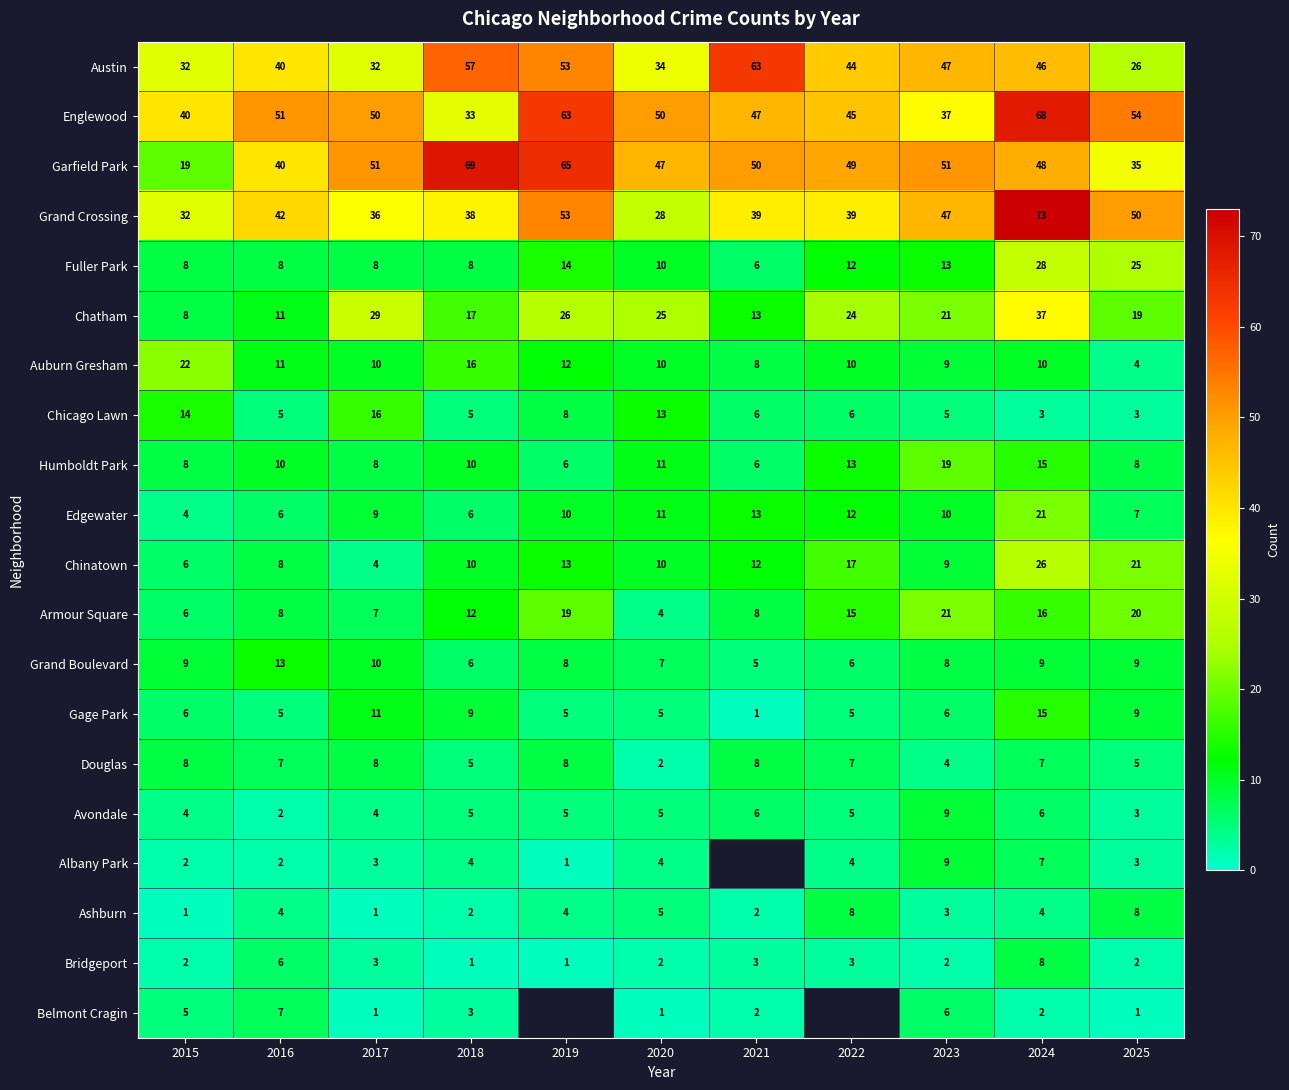

What is the total value across all series at 2025?

312